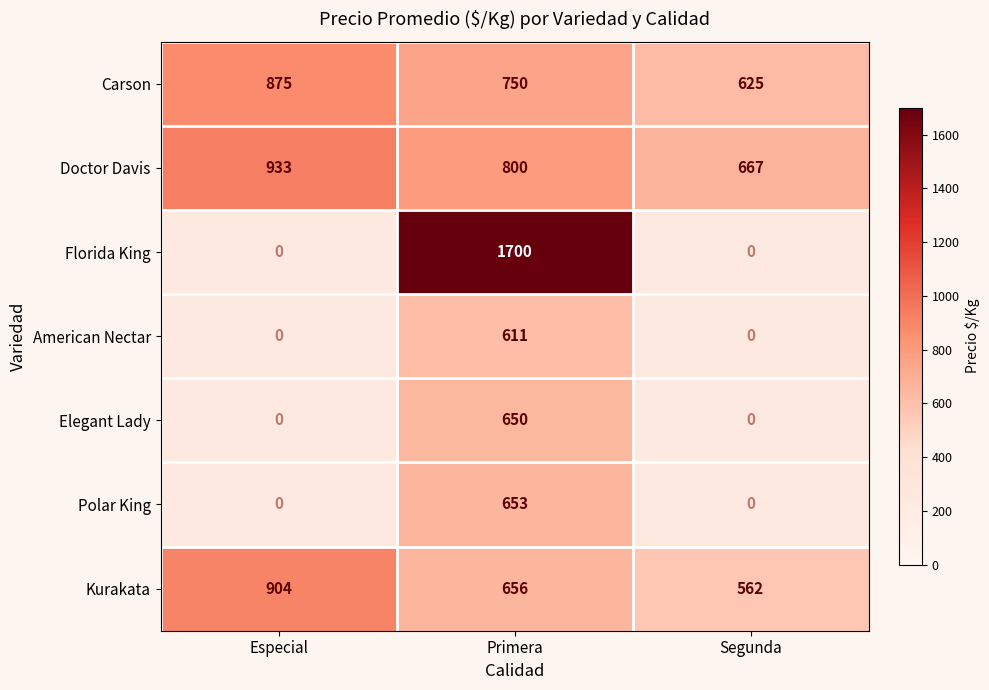

What is the lowest value of the Carson series?

625